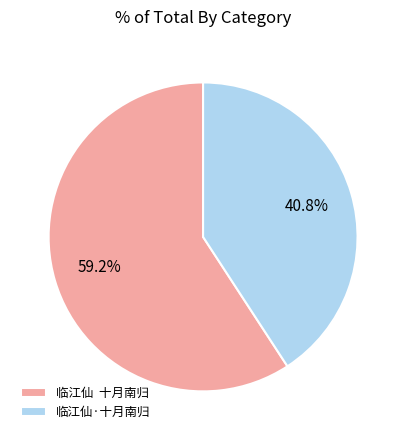

Rank the categories by value from highest to lowest.

临江仙 十月南归, 临江仙·十月南归